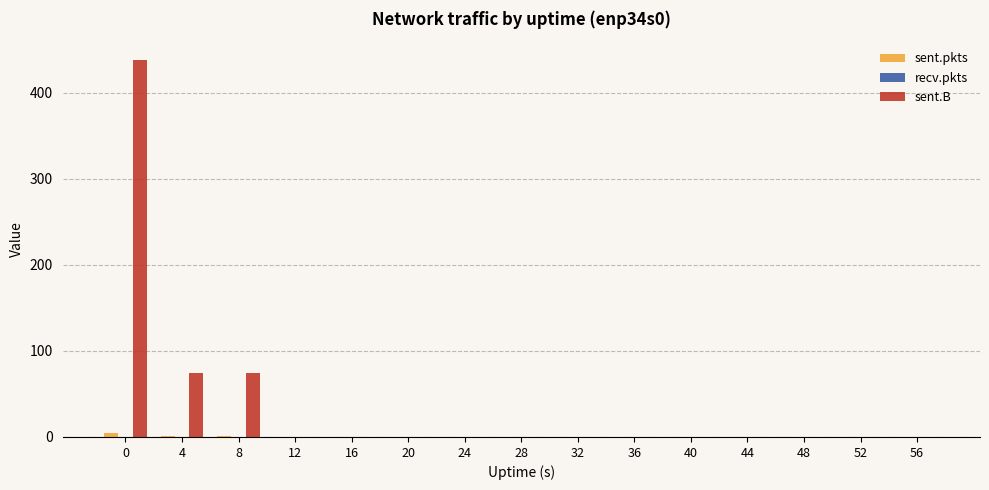

Is the value of sent.B at 8 greater than the value of sent.pkts at 20?

Yes